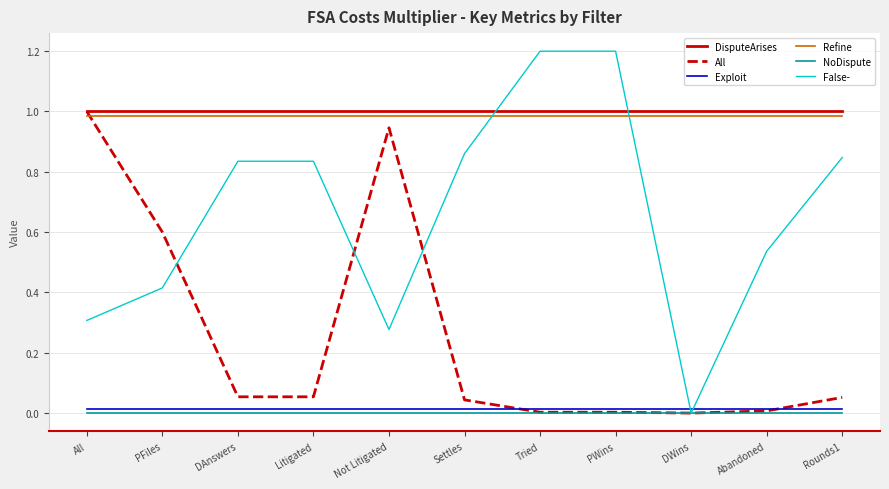

Which series has the largest range (max minus min)?

False-